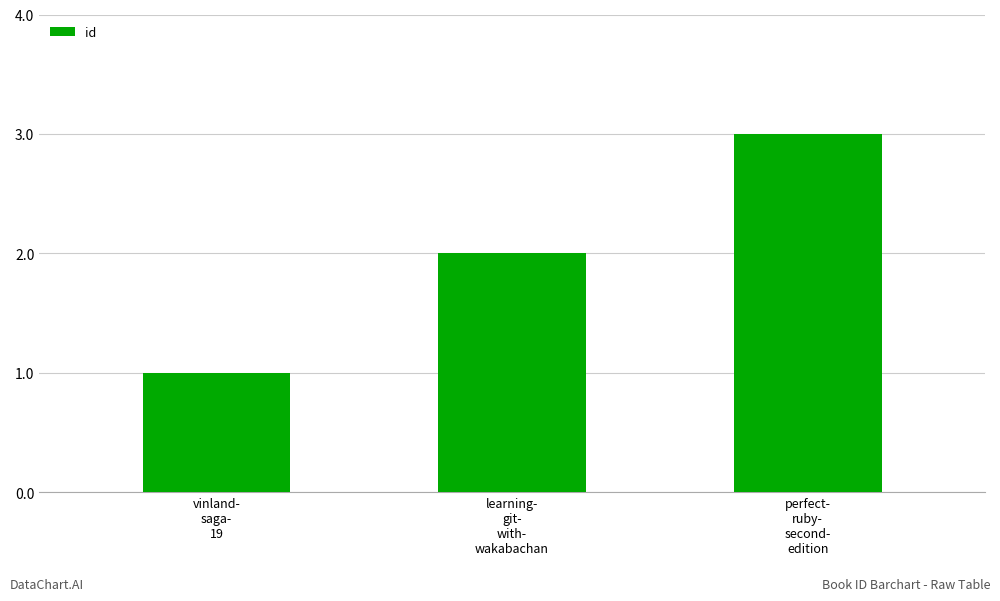

The chart shows a value of 1 at perfect-
ruby-
second-
edition. True or false?

False